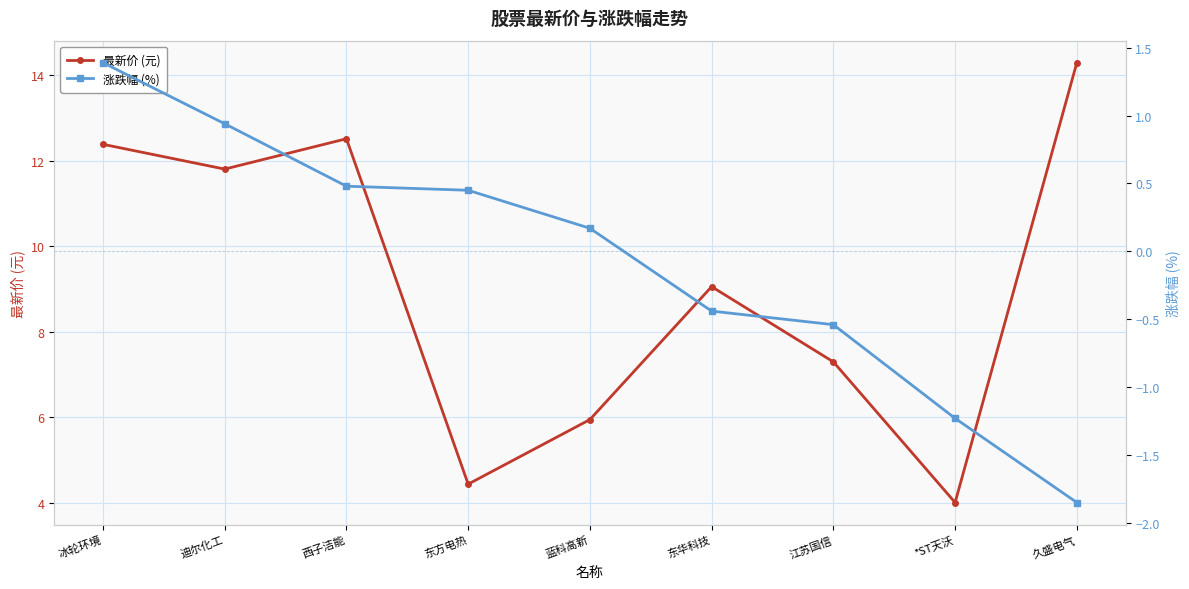

How many categories are shown in the chart?

9